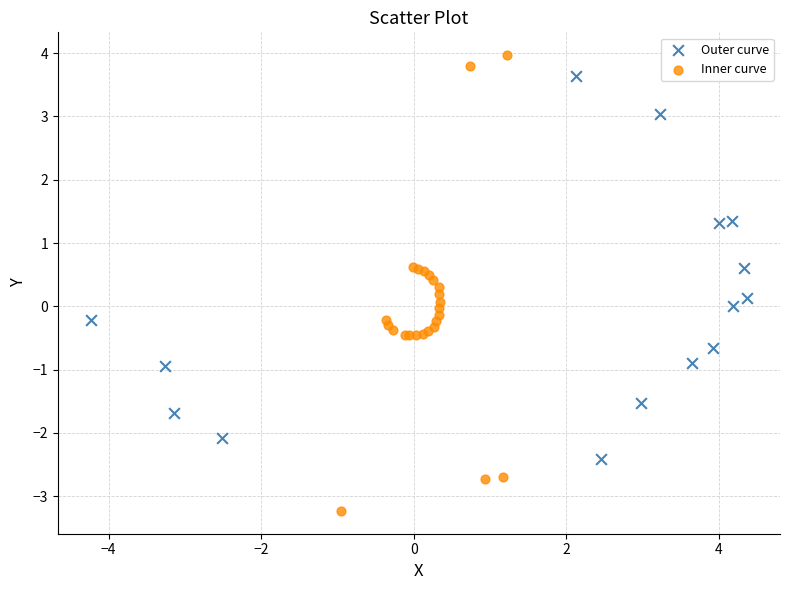

Which series contains the highest Y value?

Inner curve